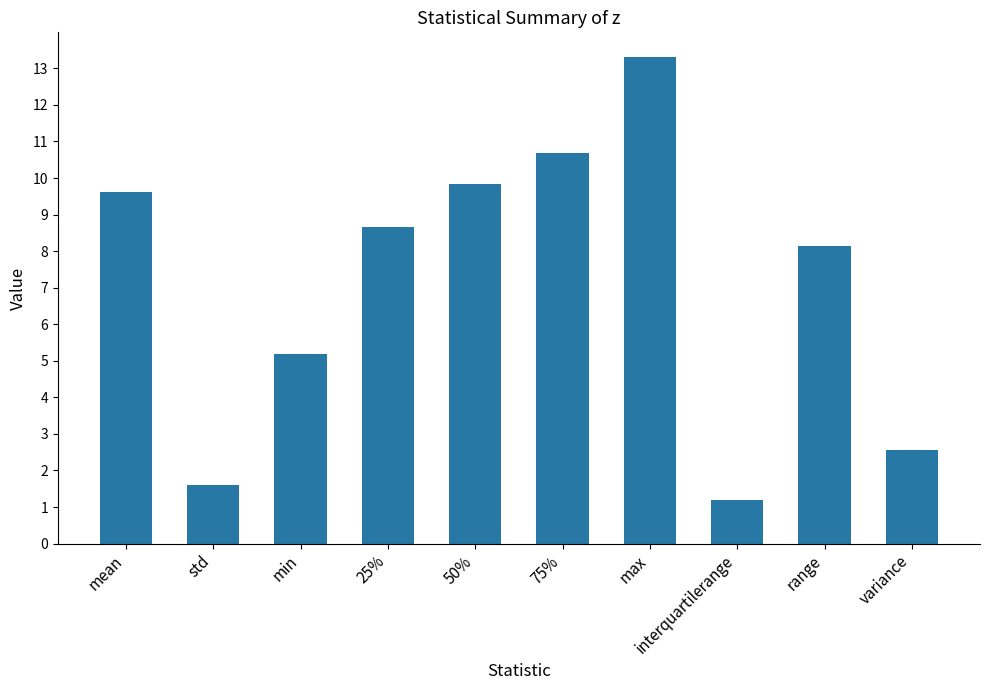

What is the label of the 4th bar from the left?

25%